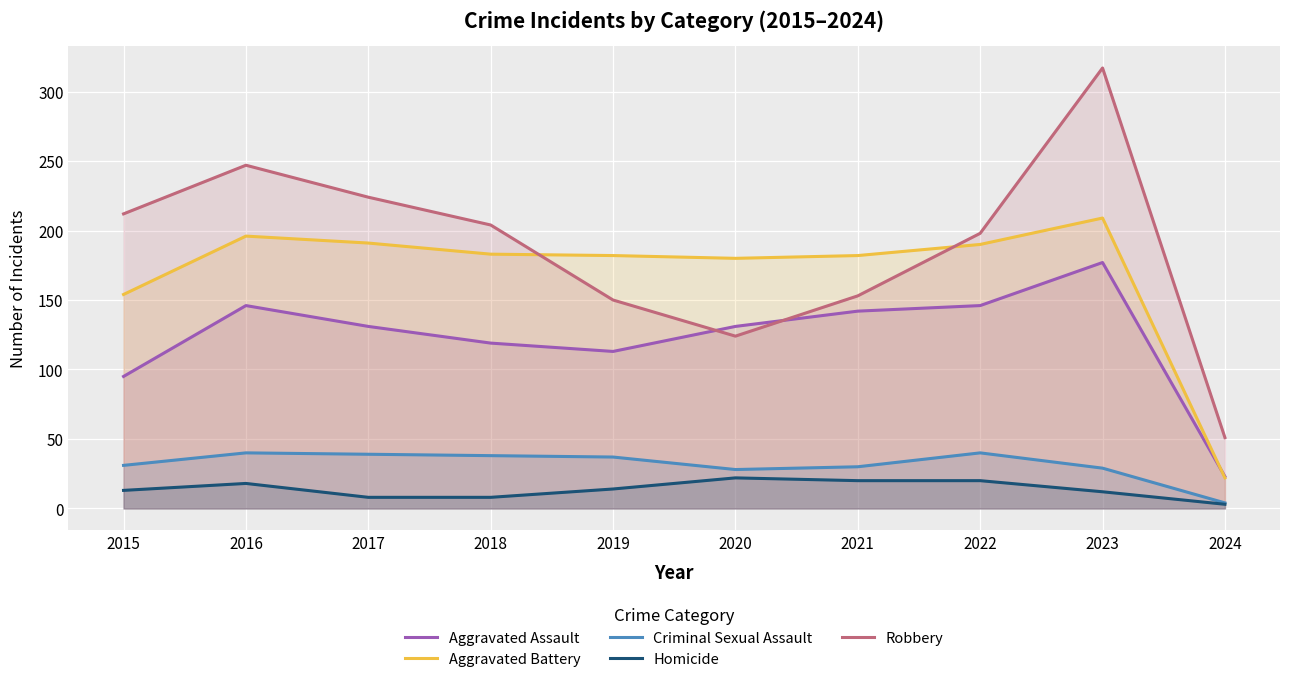

List the labels in order of Robbery value, smallest first.

2024, 2020, 2019, 2021, 2022, 2018, 2015, 2017, 2016, 2023